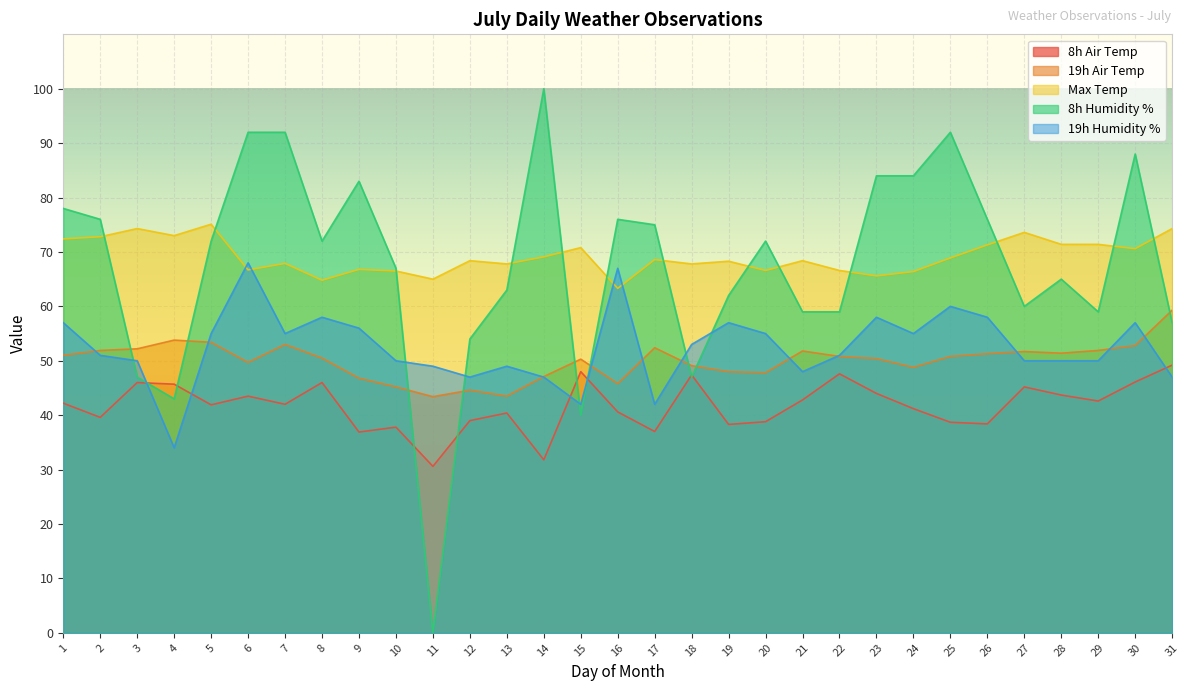

True or false: 8h Humidity % has a value of 75.0 at 17.

True